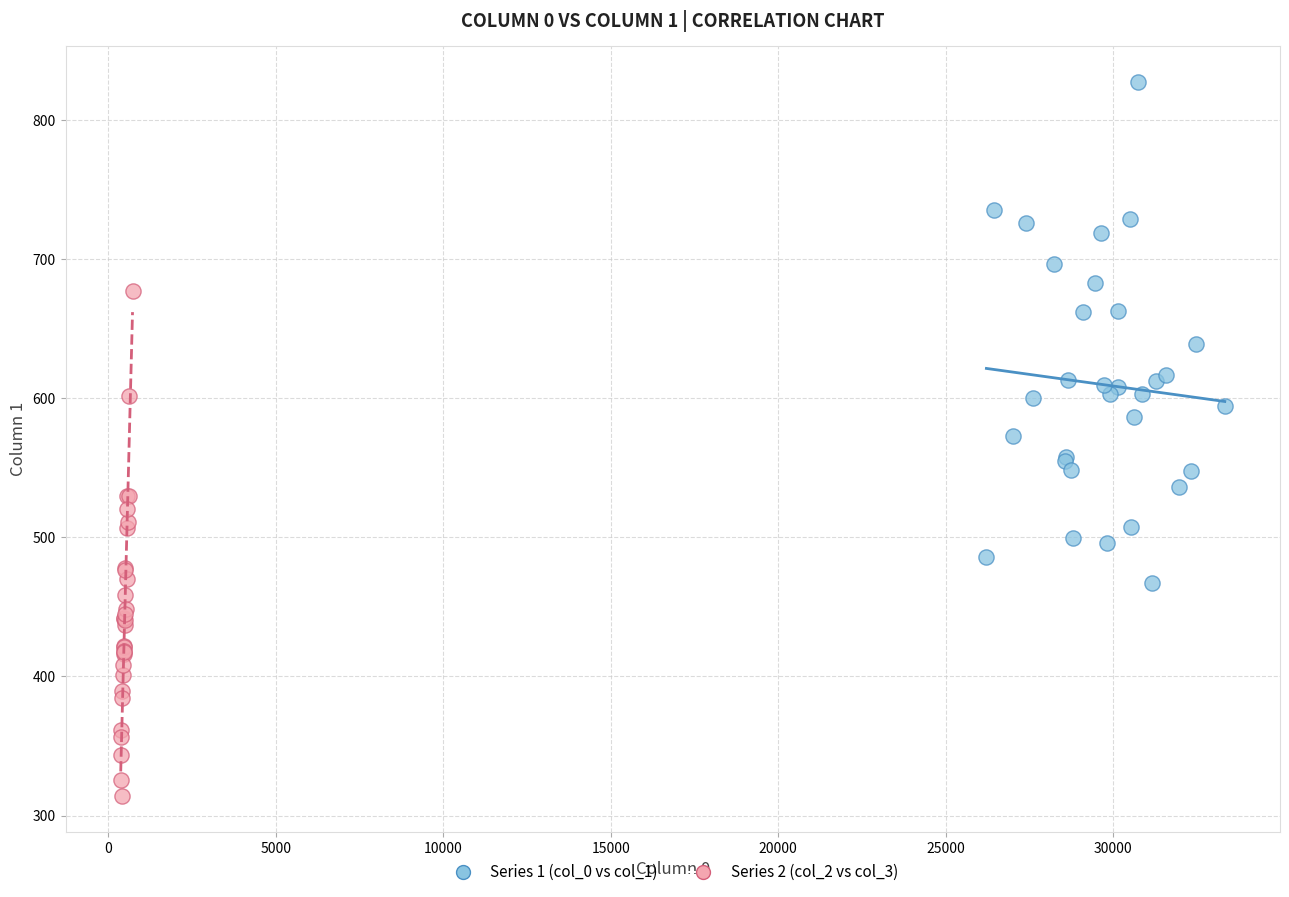

What are all the series names shown in the legend?

Series 1 (col_0 vs col_1), Series 2 (col_2 vs col_3)